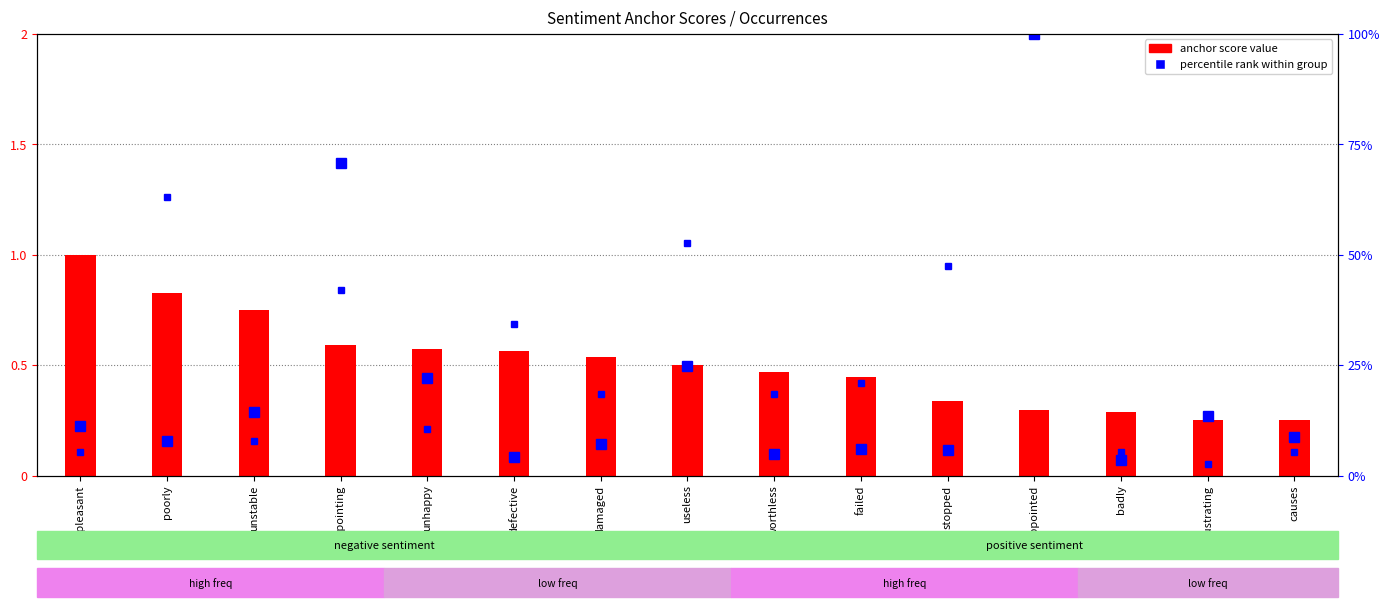

What is the label of the 4th bar from the right?

disappointed